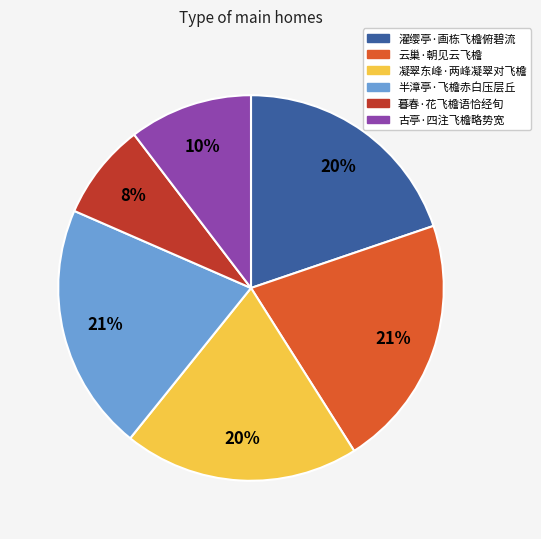

What is the smallest slice in the pie chart?

暮春·花飞檐语恰经旬